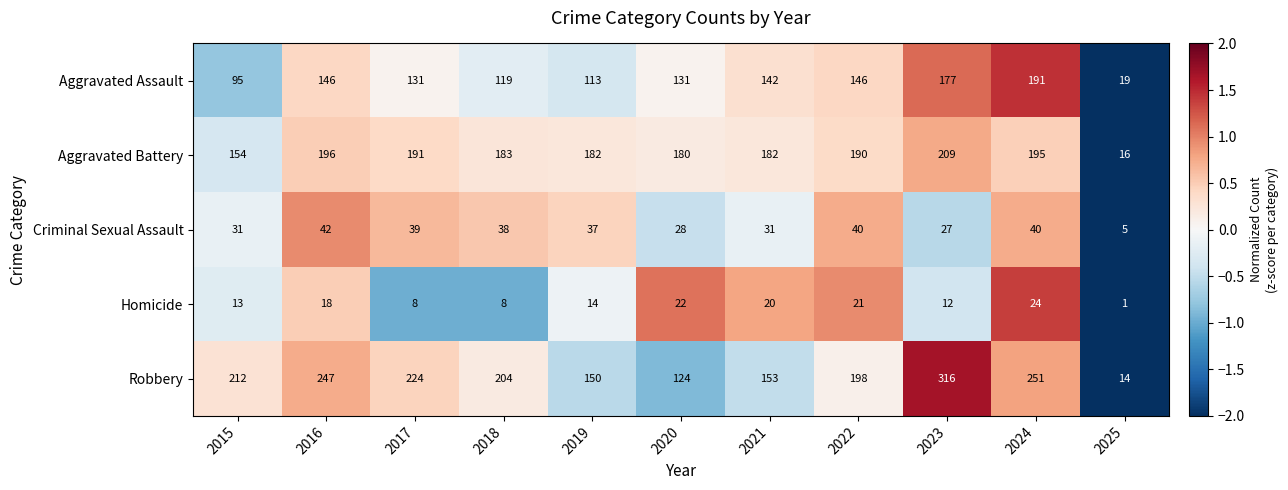

Which series has the largest total across all categories?

Robbery